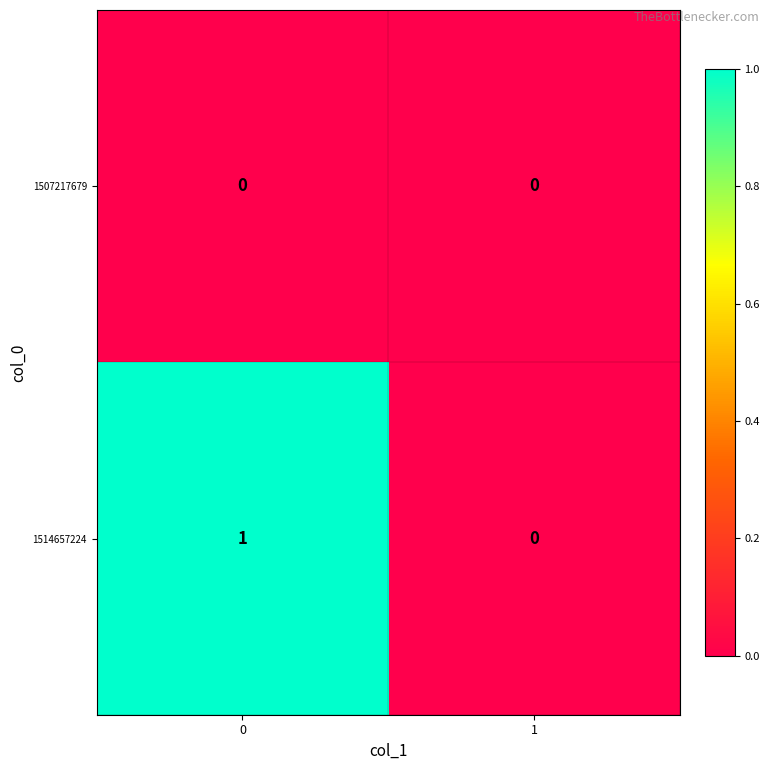

Rank the series by their average value, from lowest to highest.

1507217679, 1514657224